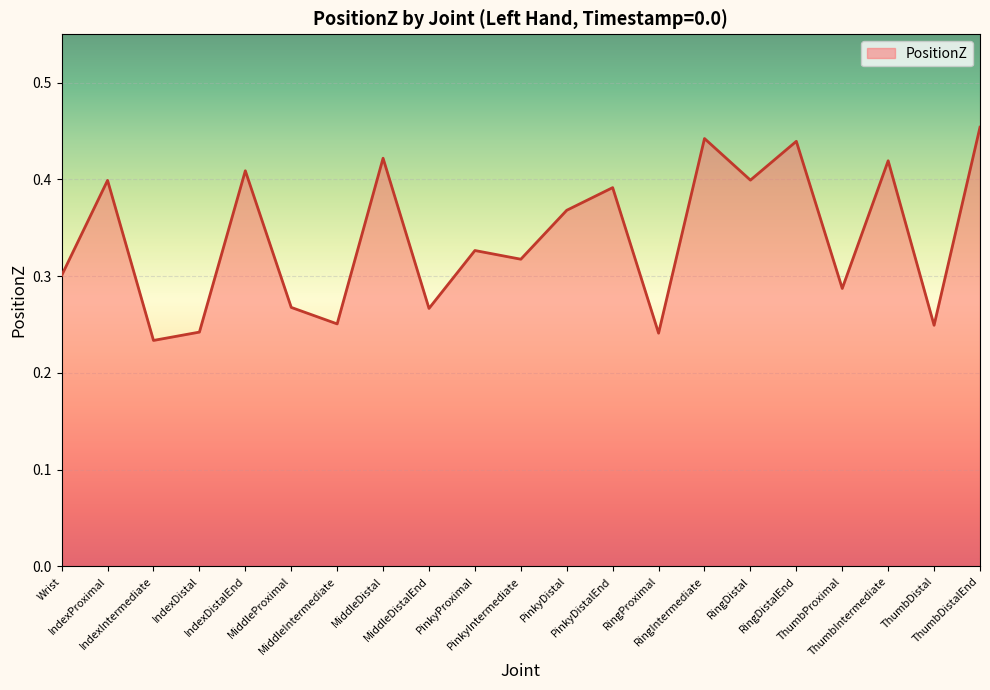

What is the smallest value displayed?

0.2